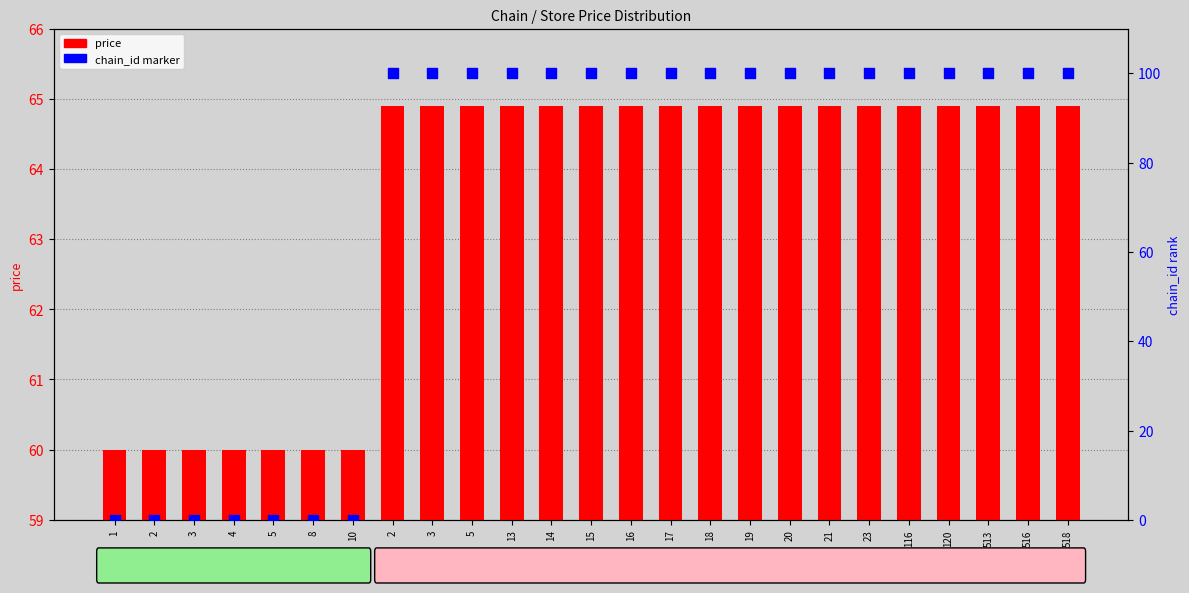

At how many categories does at least one series exceed 66?

18